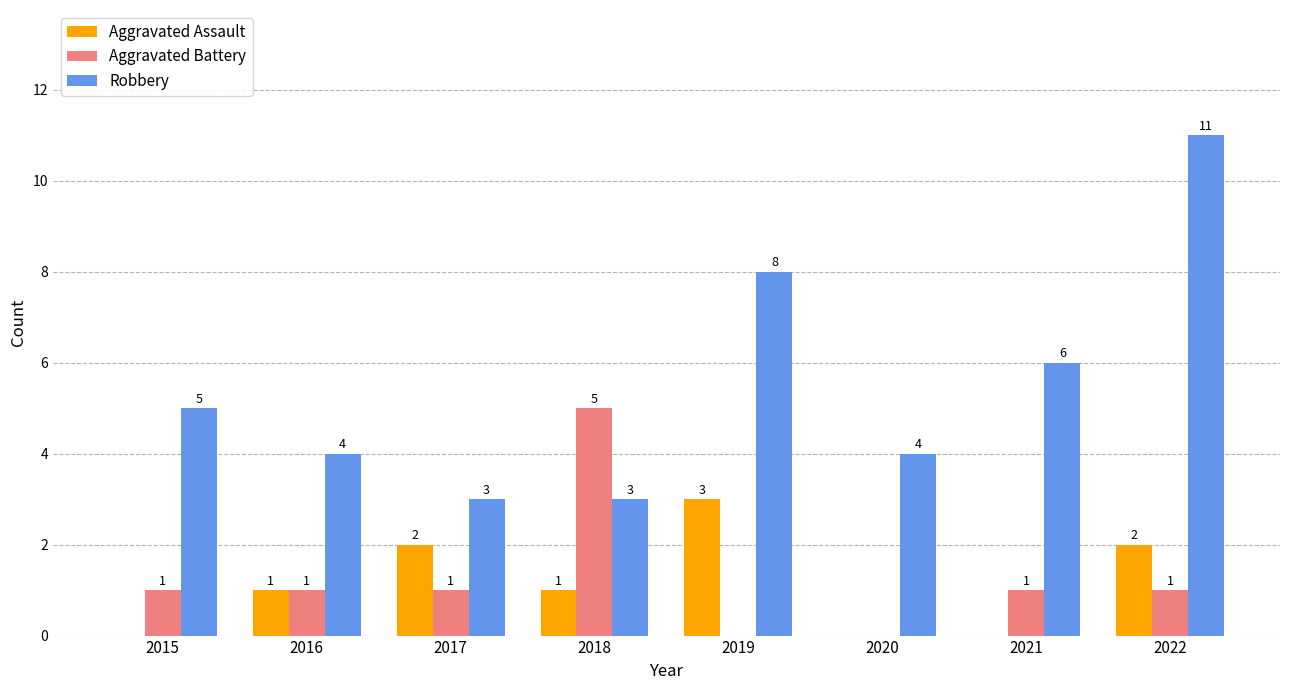

How many data points does each series have?

8